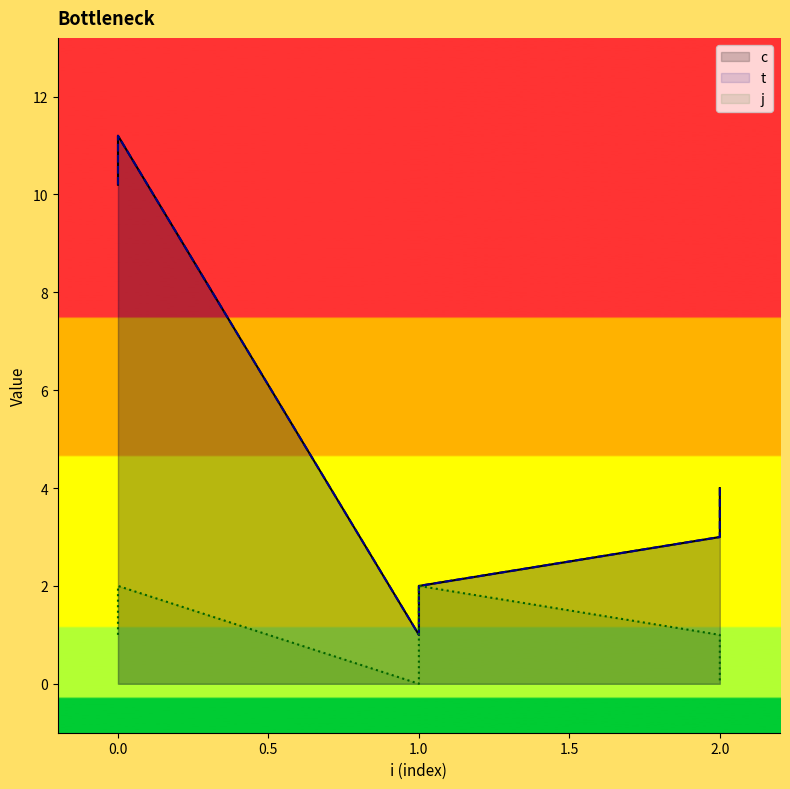

Is the value of j at 2 greater than the value of c at 2?

No